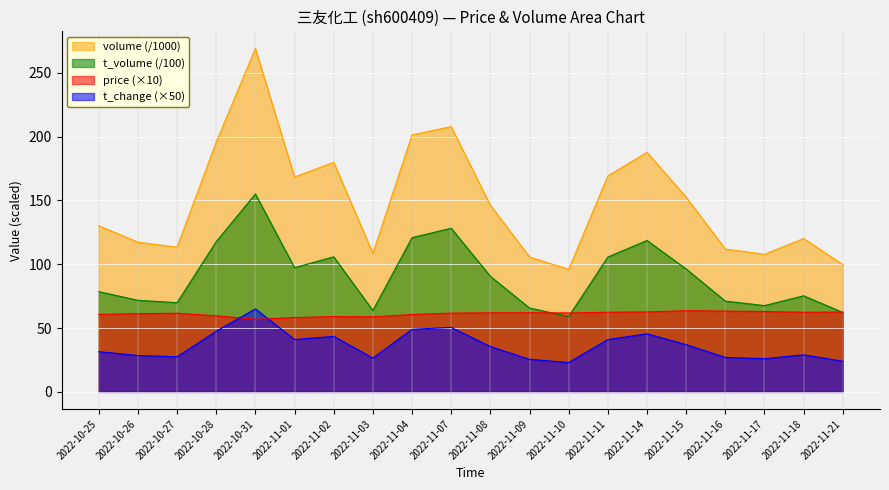

What is the sum of all volume_scaled values?

2988.2